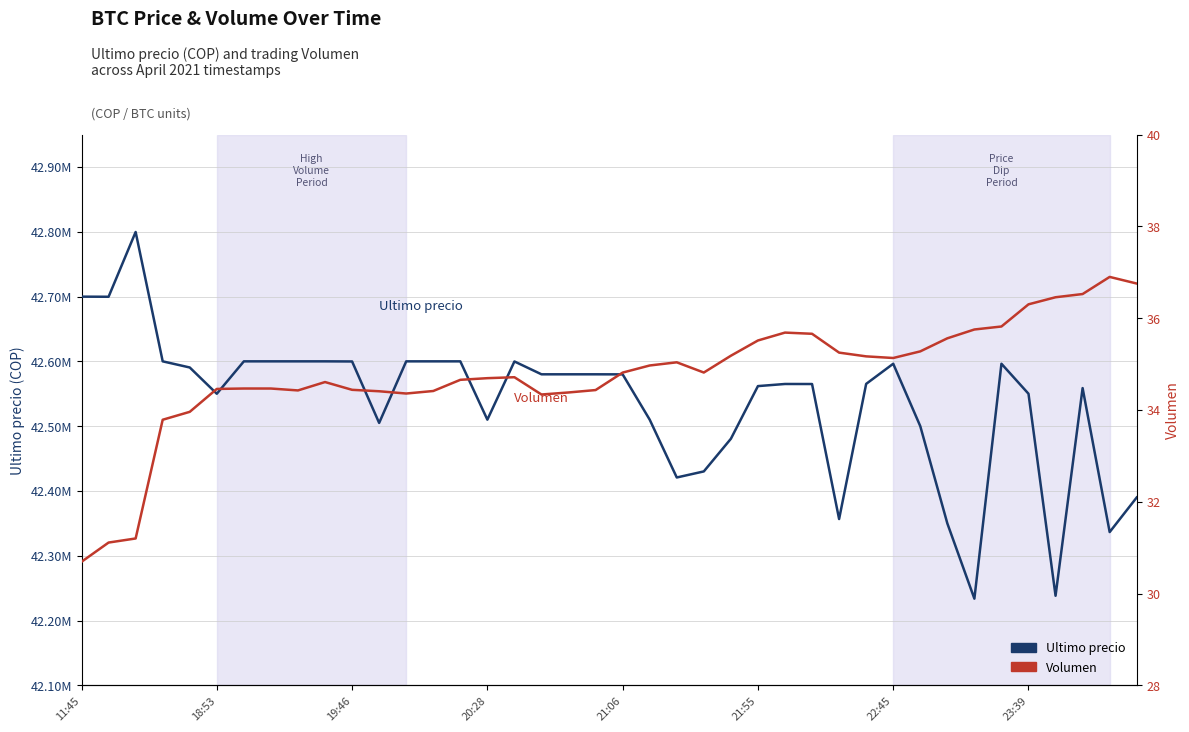

At which category does the chart reach its minimum across all series?

11:45